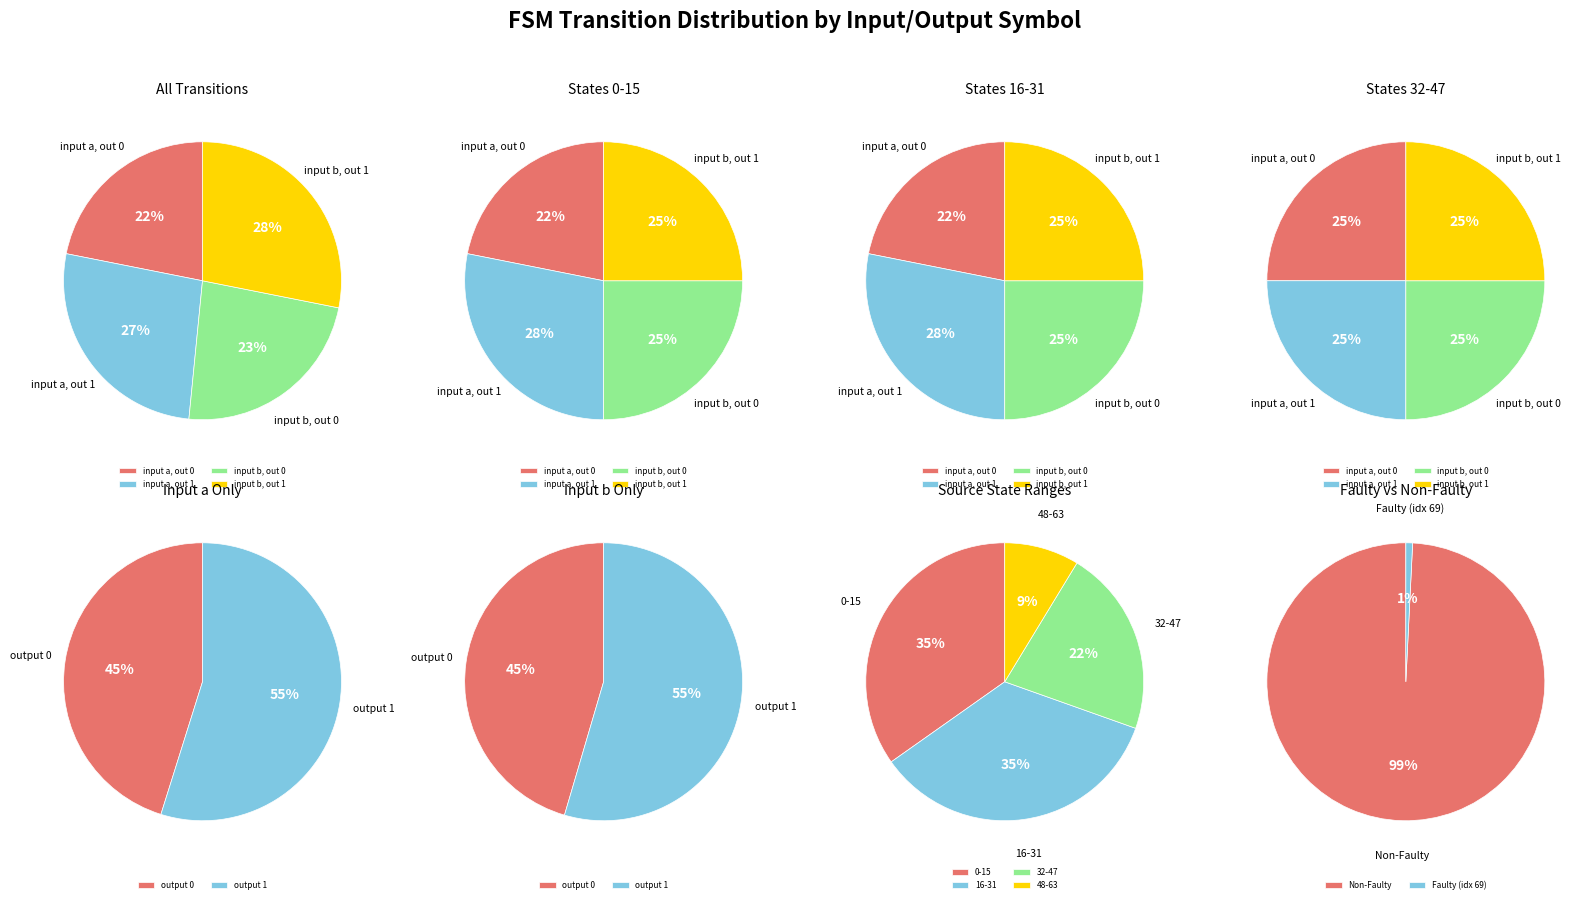

What is the spread (max minus min) of values at 3?

46